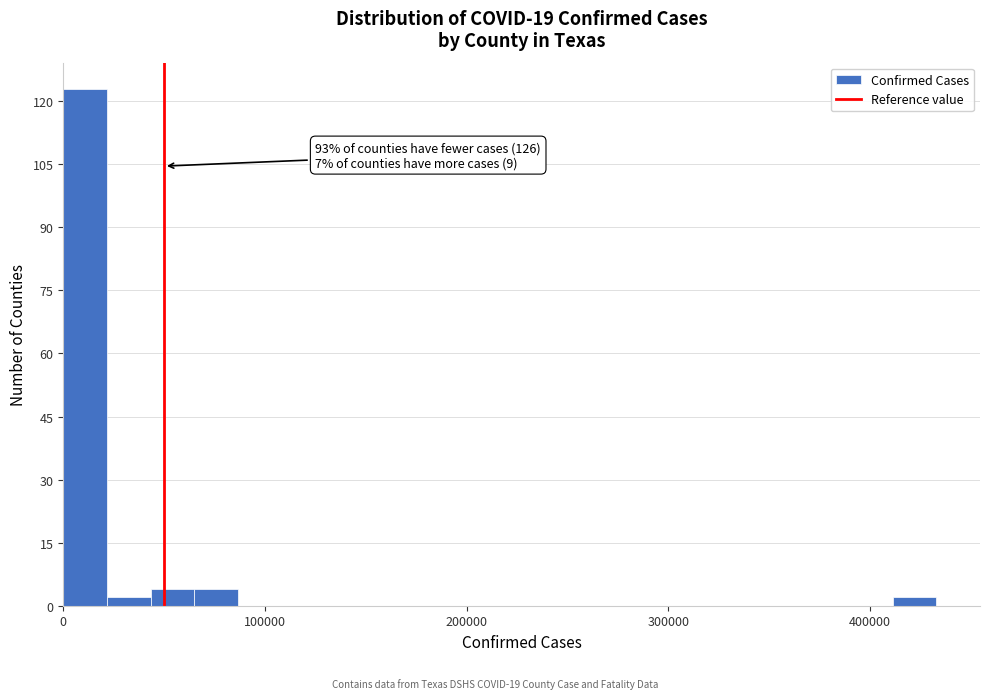

Read against the x-axis, roughly where is the centre of the tallest bar?

10000